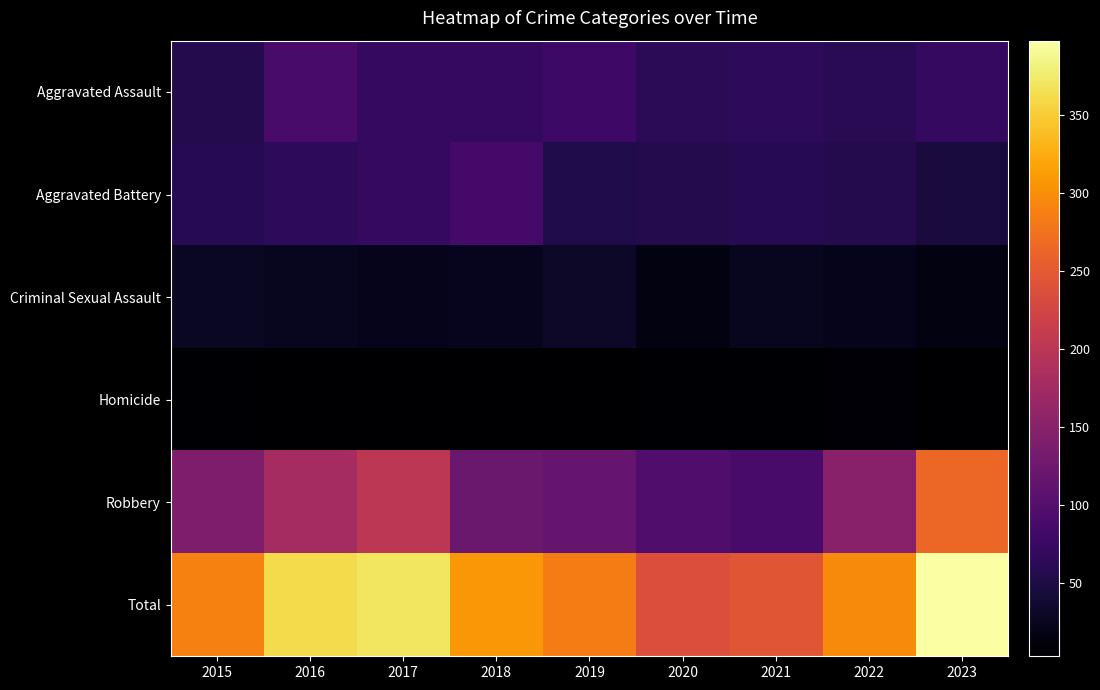

Between 2020 and 2015, which is larger?

2020